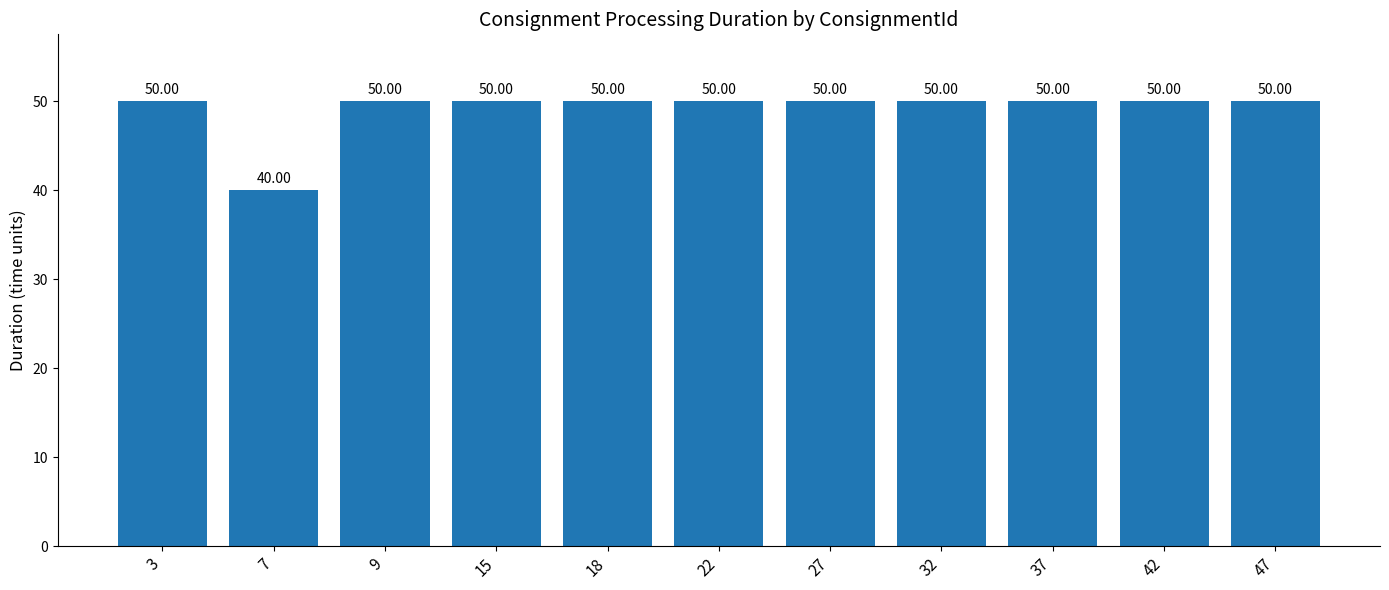

What is the ratio of the value at 15 to the value at 18?

1.0